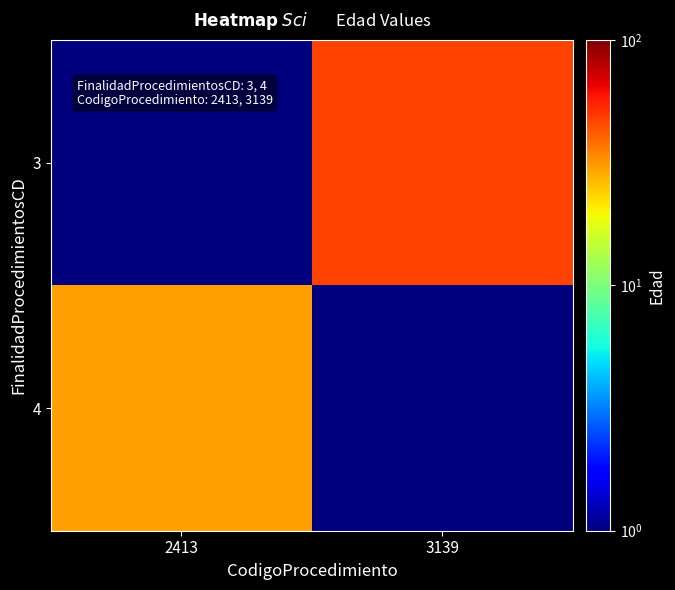

Which has a higher value, 2413 or 3139?

3139